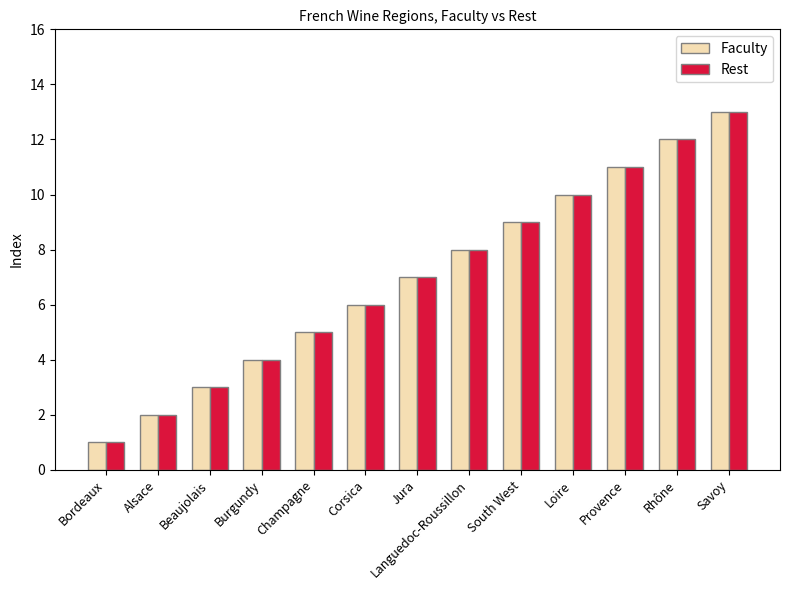

What are all the series names shown in the legend?

Faculty, Rest